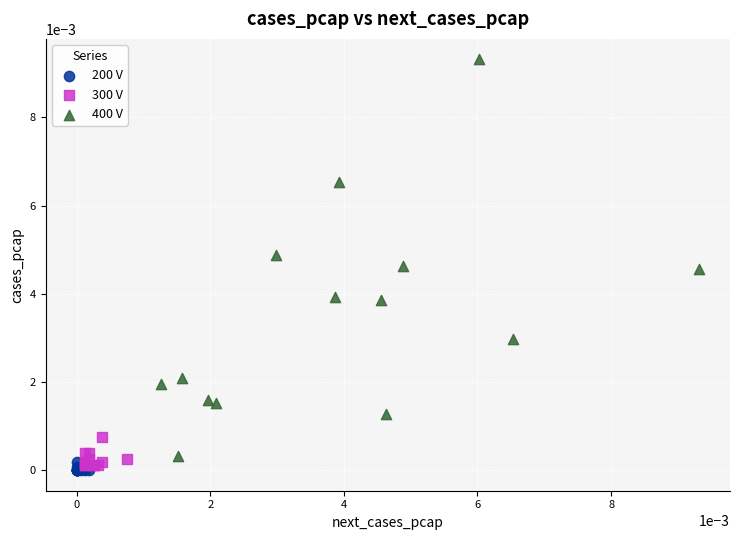

Which series contains the highest Y value?

400 V